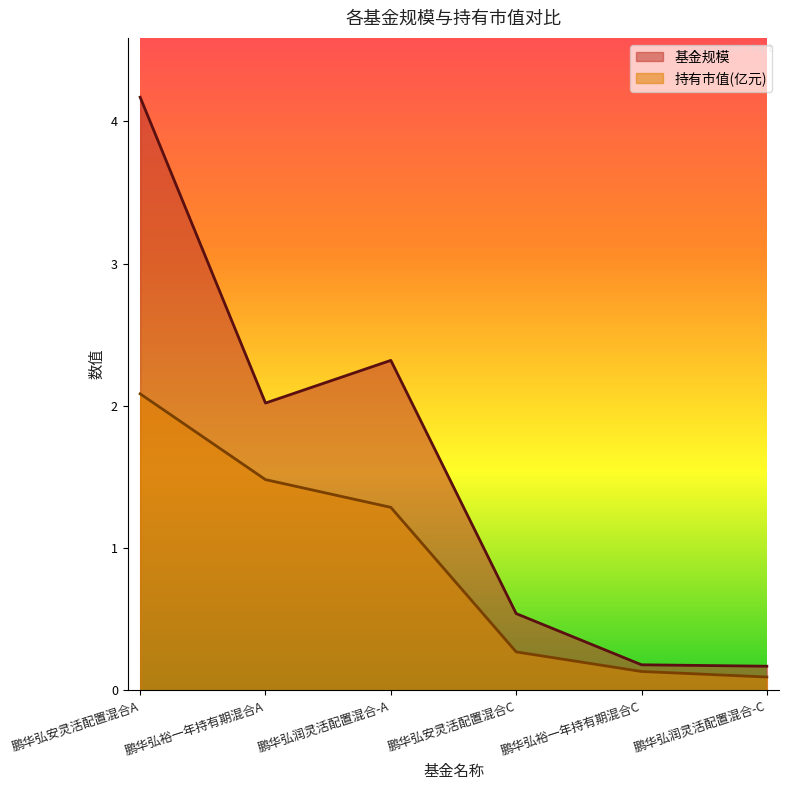

What is the greatest value displayed?

4.2